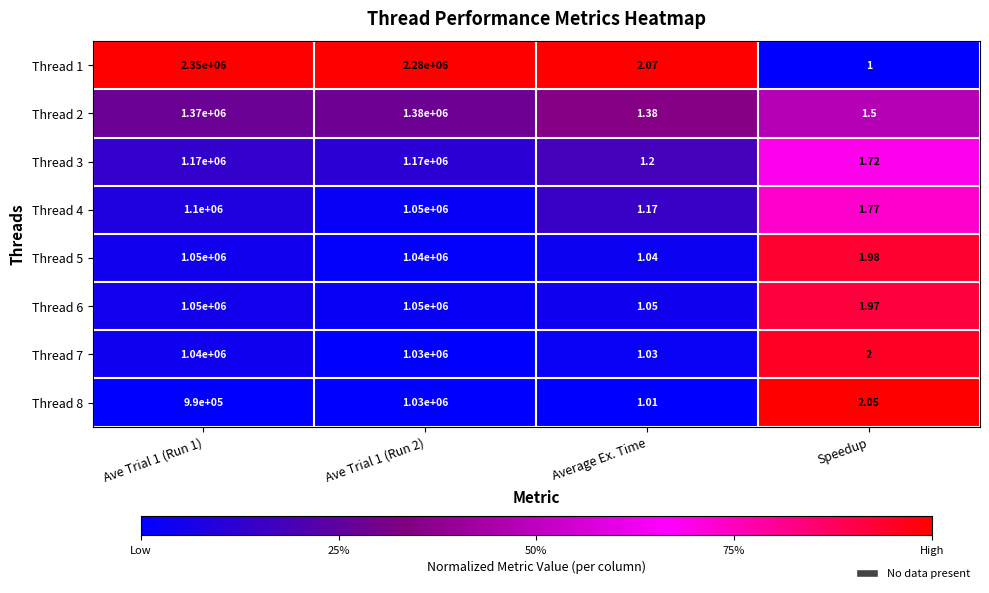

Is the value of Thread 3 at Ave Trial 1 (Run 2) greater than the value of Thread 8 at Ave Trial 1 (Run 2)?

Yes